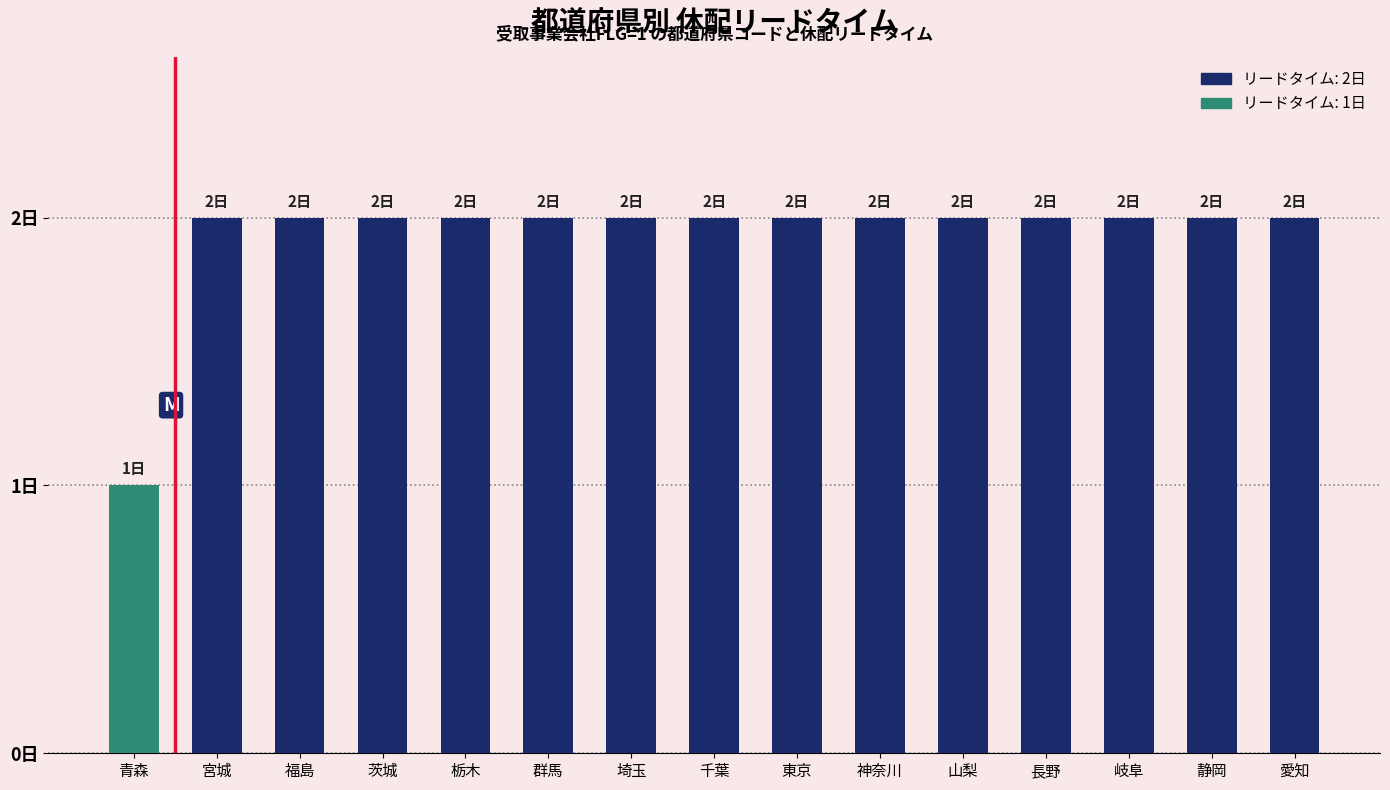

List the labels in order of value, smallest first.

青森, 宮城, 福島, 茨城, 栃木, 群馬, 埼玉, 千葉, 東京, 神奈川, 山梨, 長野, 岐阜, 静岡, 愛知